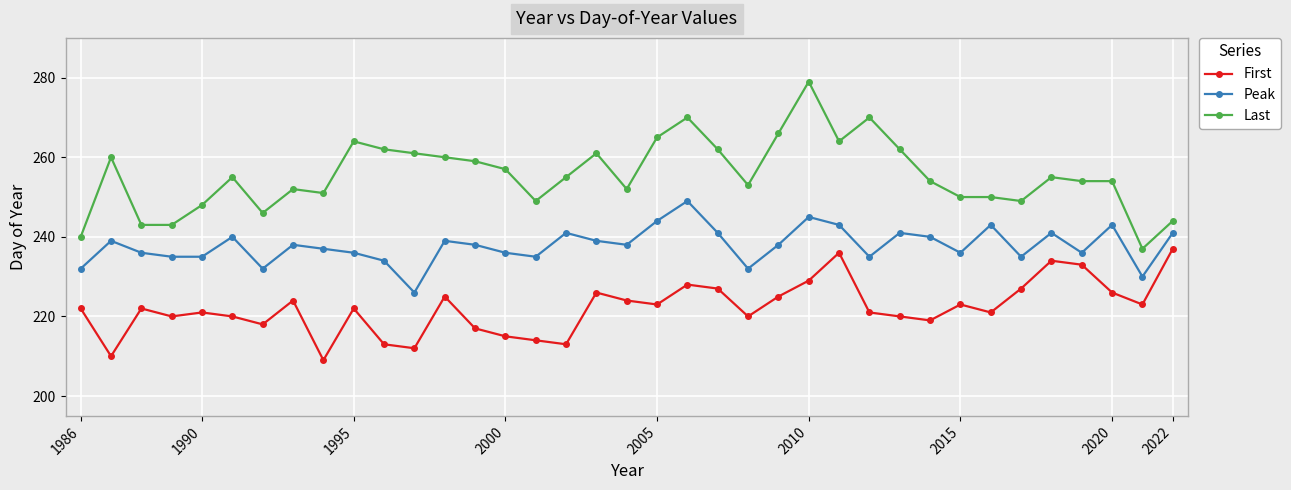

What are all the series names shown in the legend?

First, Peak, Last